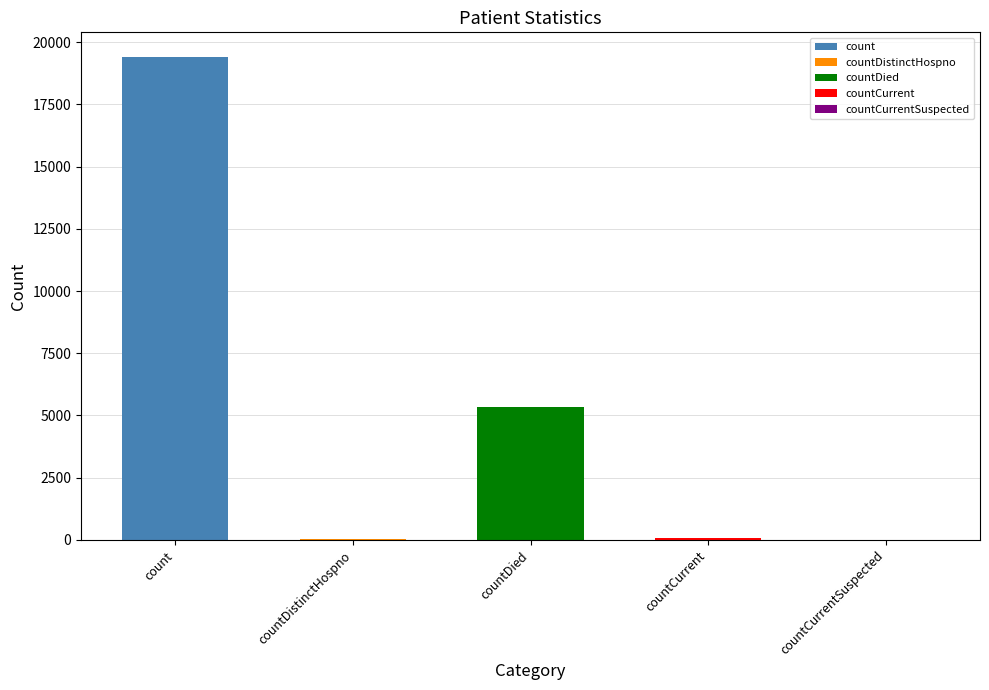

List the labels in order of value, largest first.

count, countDied, countCurrent, countDistinctHospno, countCurrentSuspected